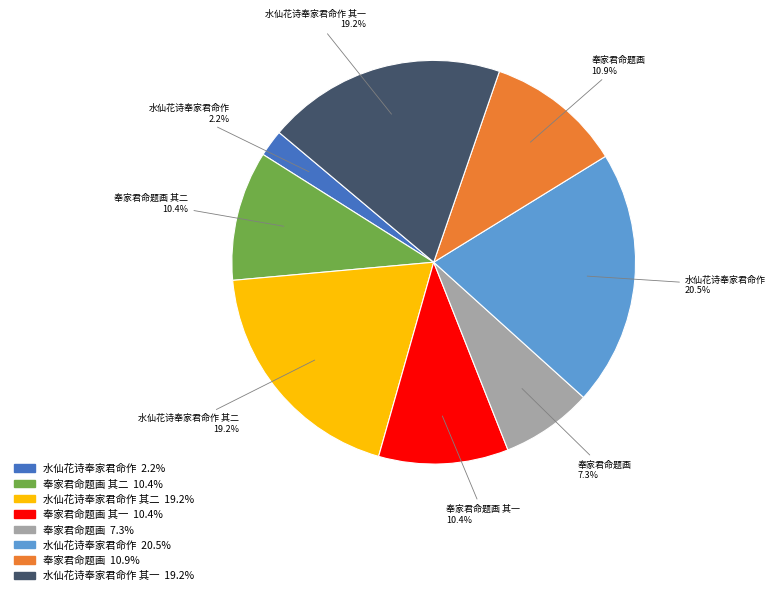

Is there any slice that represents more than half of the pie?

No